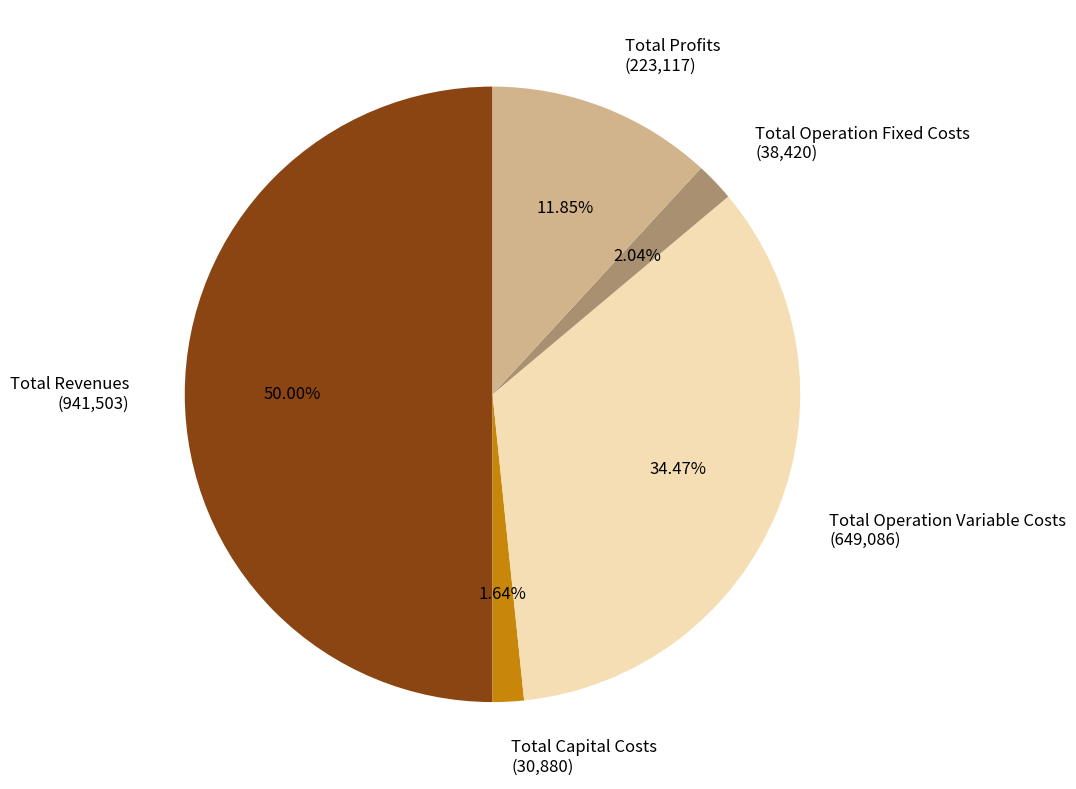

To the nearest percent, what is the combined percentage of Total Operation Variable Costs and Total Revenues?

84%